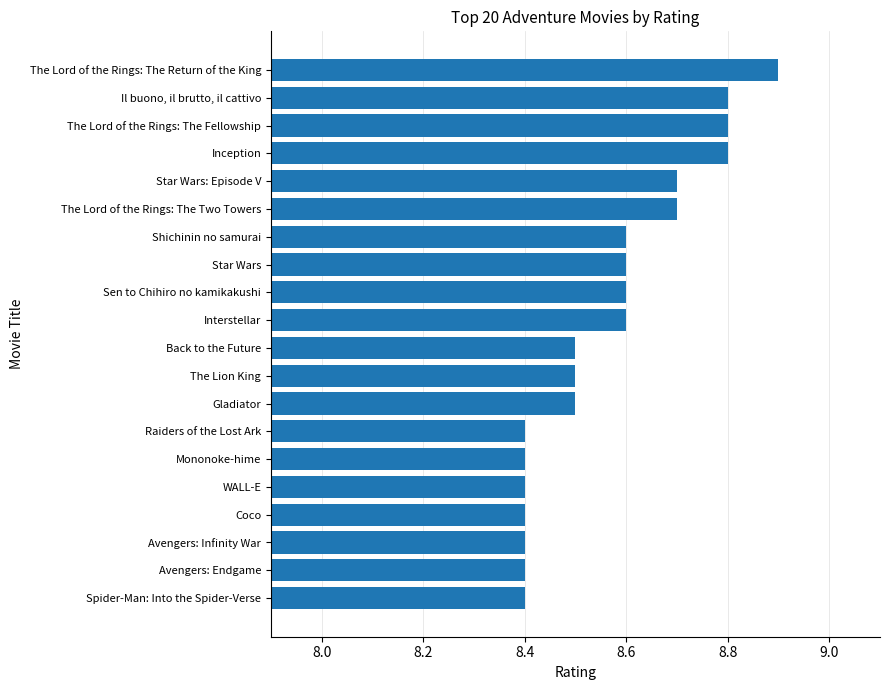

The value at Back to the Future is 8.5. True or false?

True